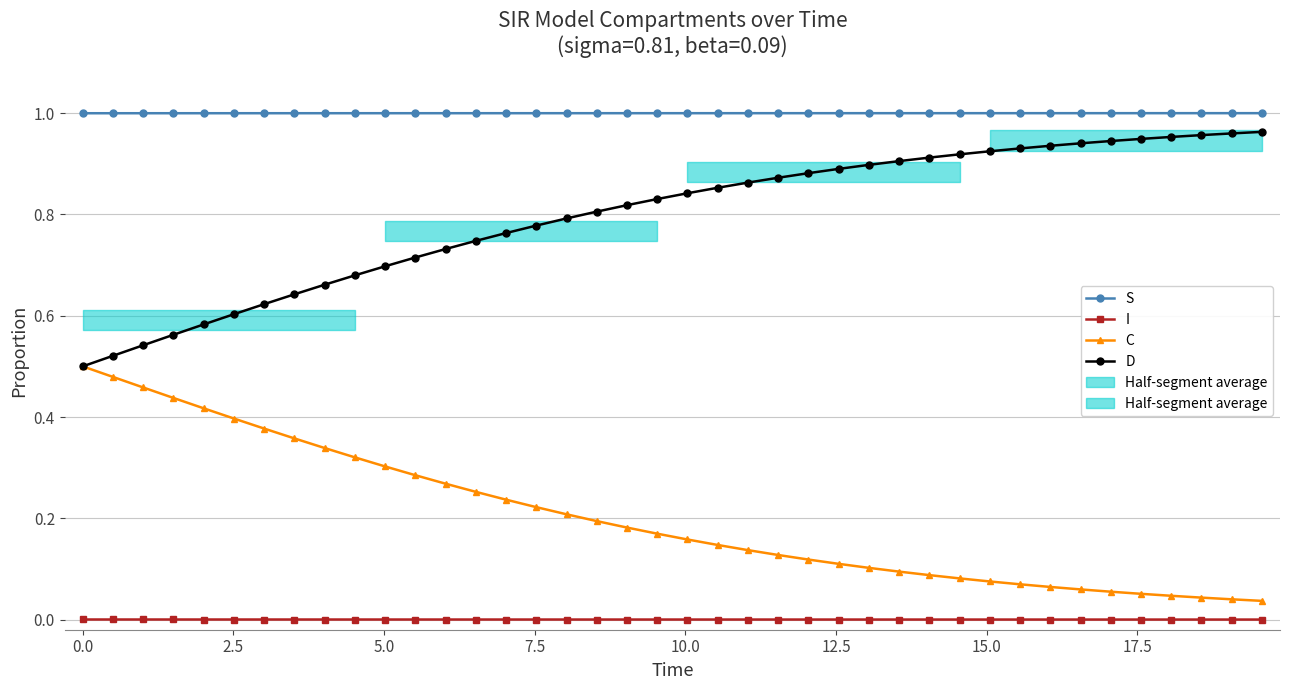

The value of I at 17.5 is 0.0. True or false?

False